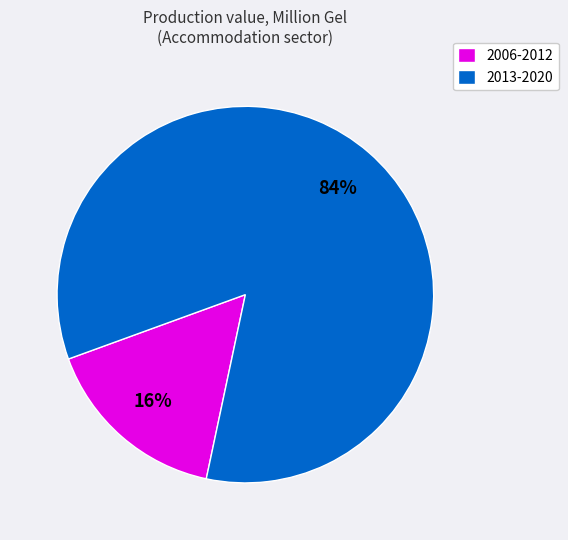

How many slices are in this pie chart?

2